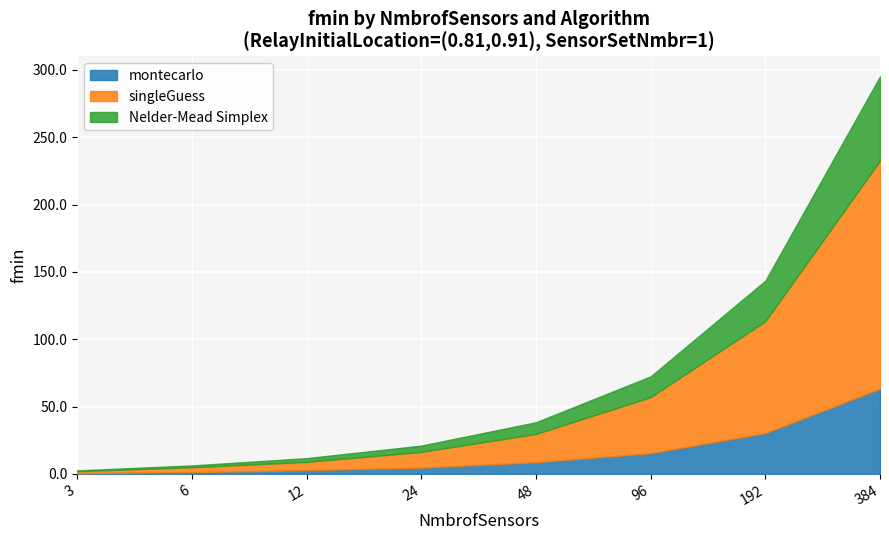

List the labels in order of Nelder-Mead Simplex value, largest first.

384, 192, 96, 48, 24, 12, 6, 3